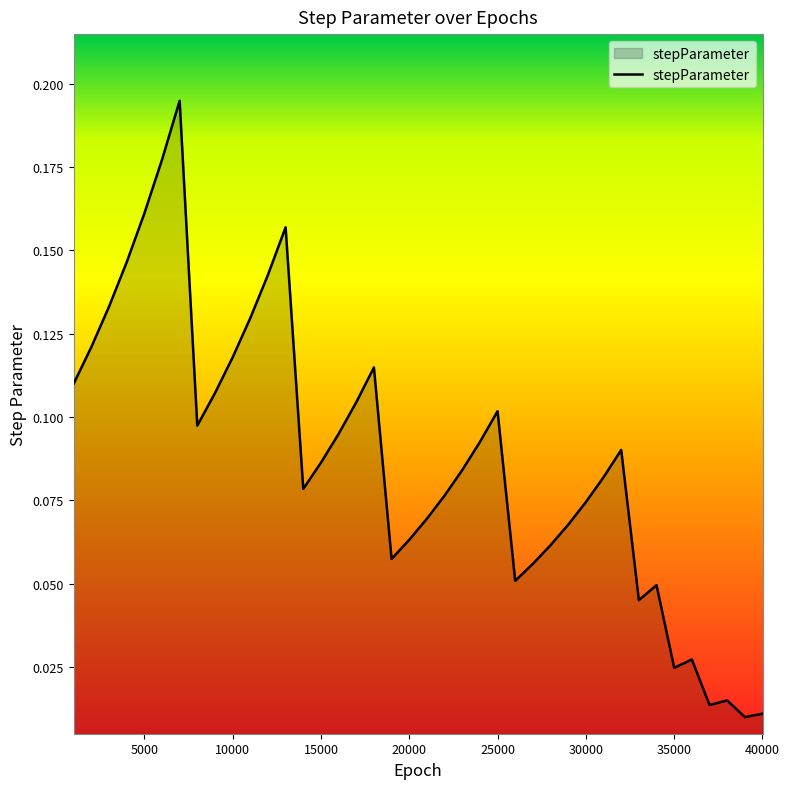

How many points are higher than both their immediate neighbors (excluding endpoints)?

8